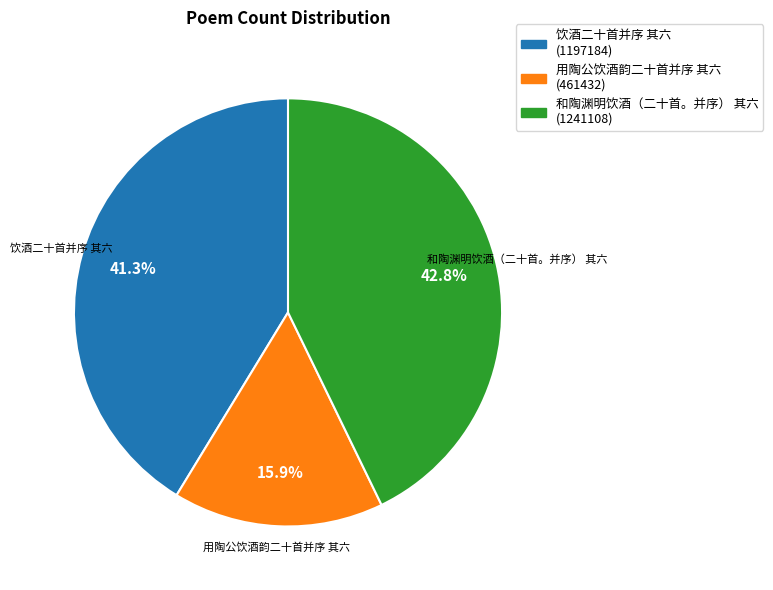

To the nearest percent, what is the average slice percentage?

33%